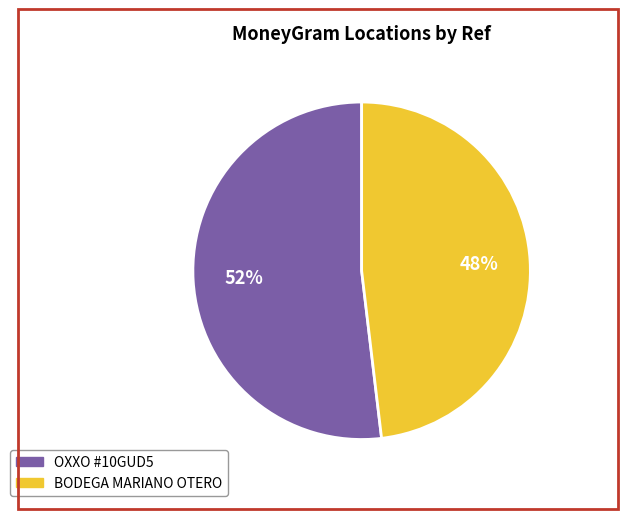

How many segments does this pie chart have?

2